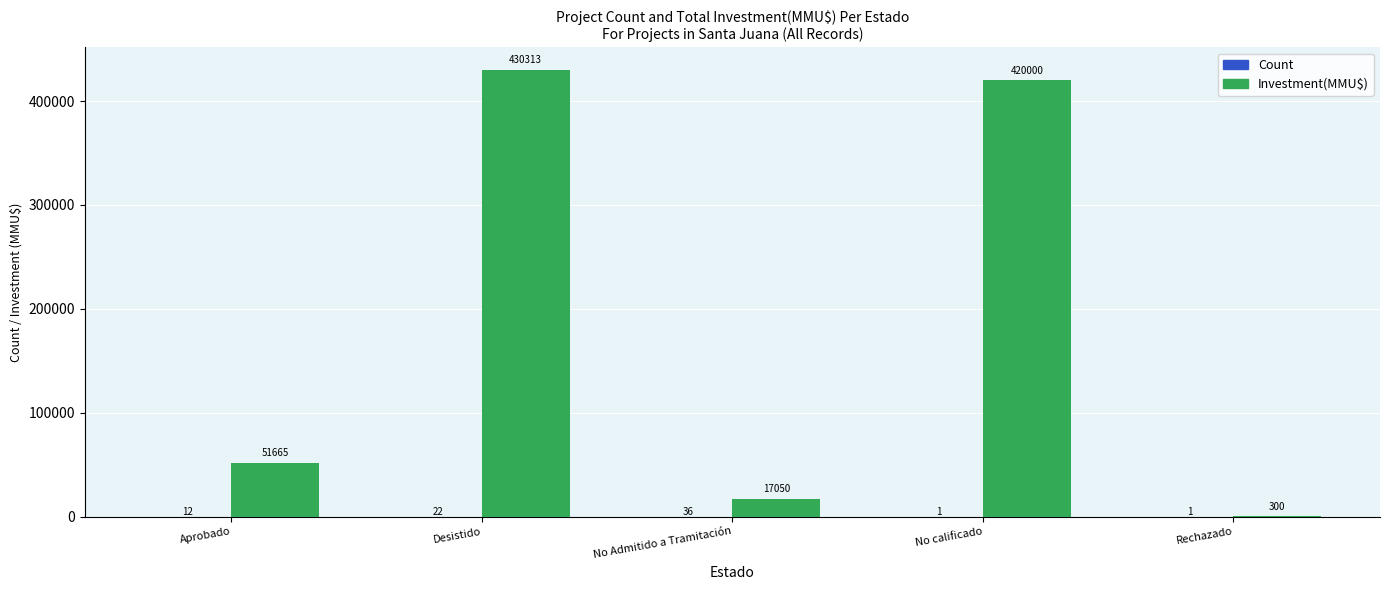

How many data points does each series have?

5